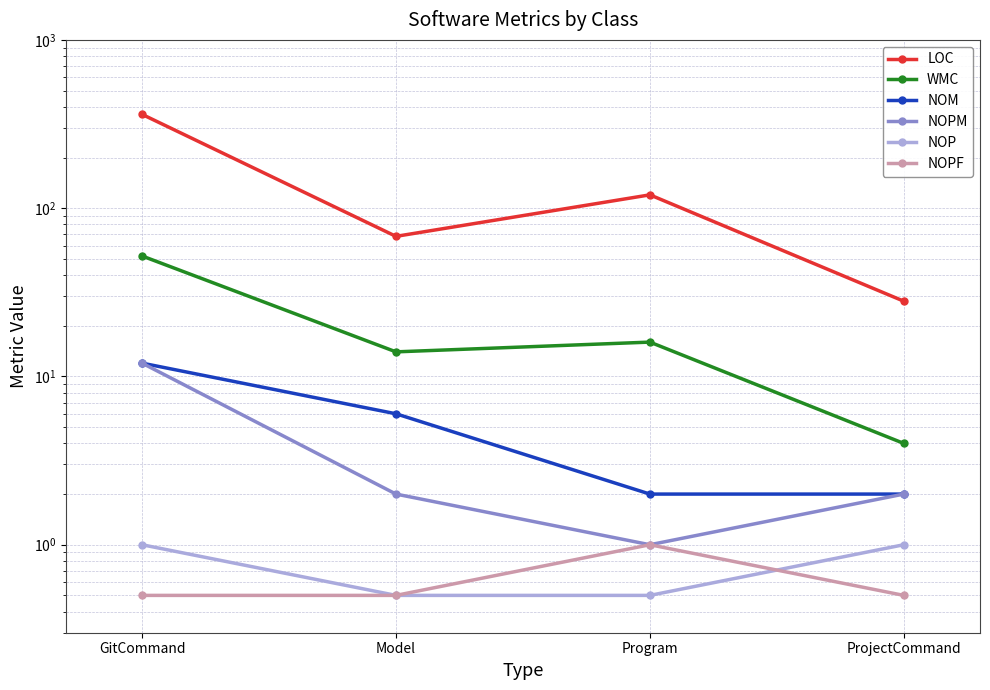

At which label does LOC reach its minimum?

ProjectCommand